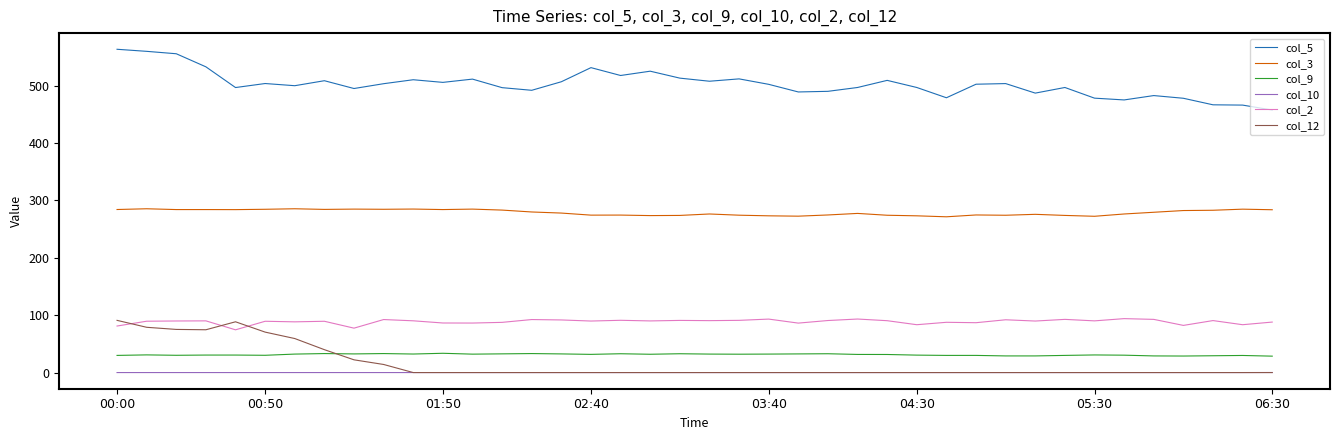

True or false: col_9 and col_10 intersect in this chart.

False